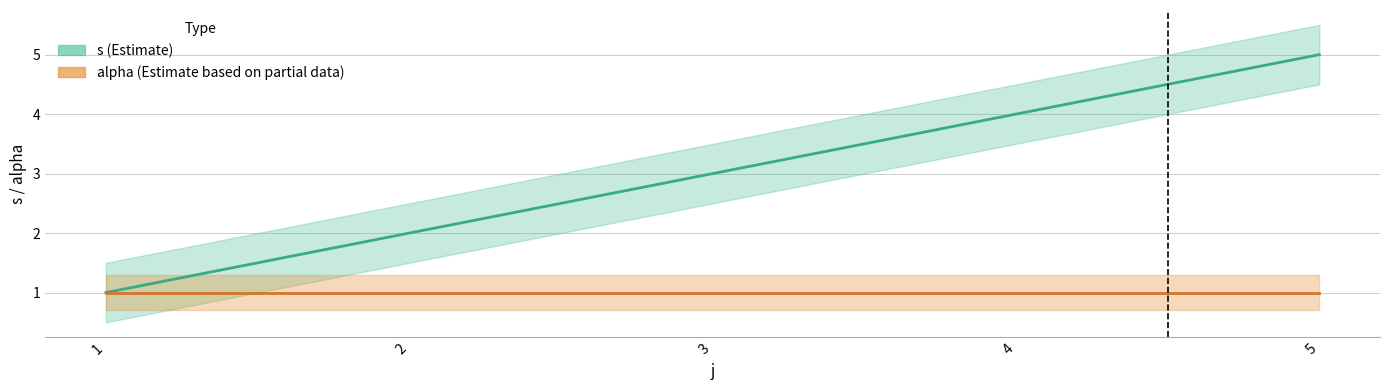

Count the values in the range 2 to 4.

3